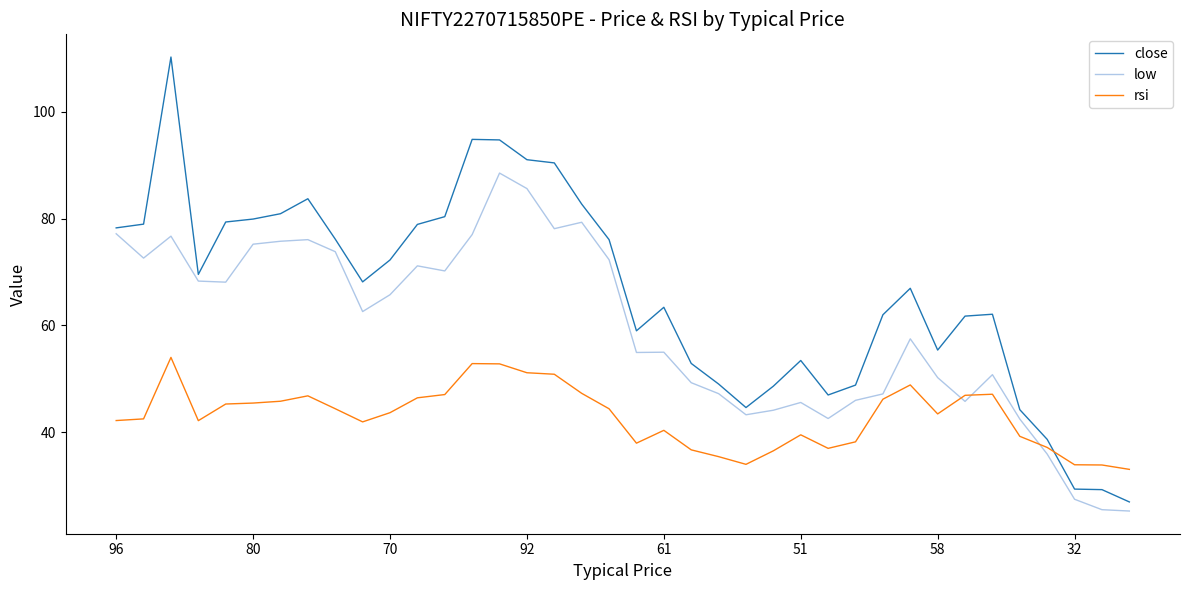

After their last crossing, which series has the higher values: rsi or close?

rsi